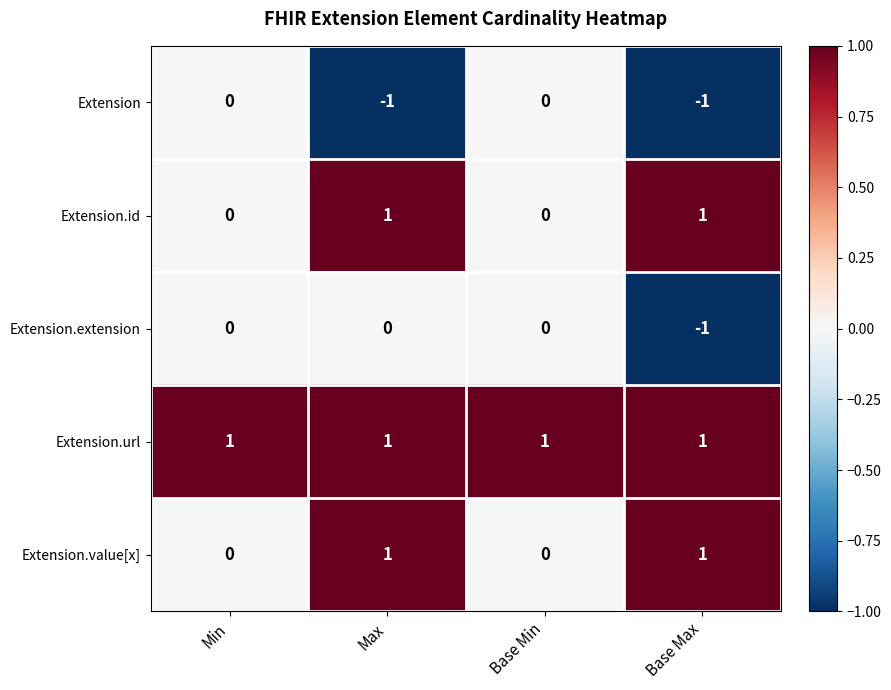

Reading left to right, extract all data points from this chart.

Extension: Min=0	Max=-1	Base Min=0	Base Max=-1
Extension.id: Min=0	Max=1	Base Min=0	Base Max=1
Extension.extension: Min=0	Max=0	Base Min=0	Base Max=-1
Extension.url: Min=1	Max=1	Base Min=1	Base Max=1
Extension.value[x]: Min=0	Max=1	Base Min=0	Base Max=1